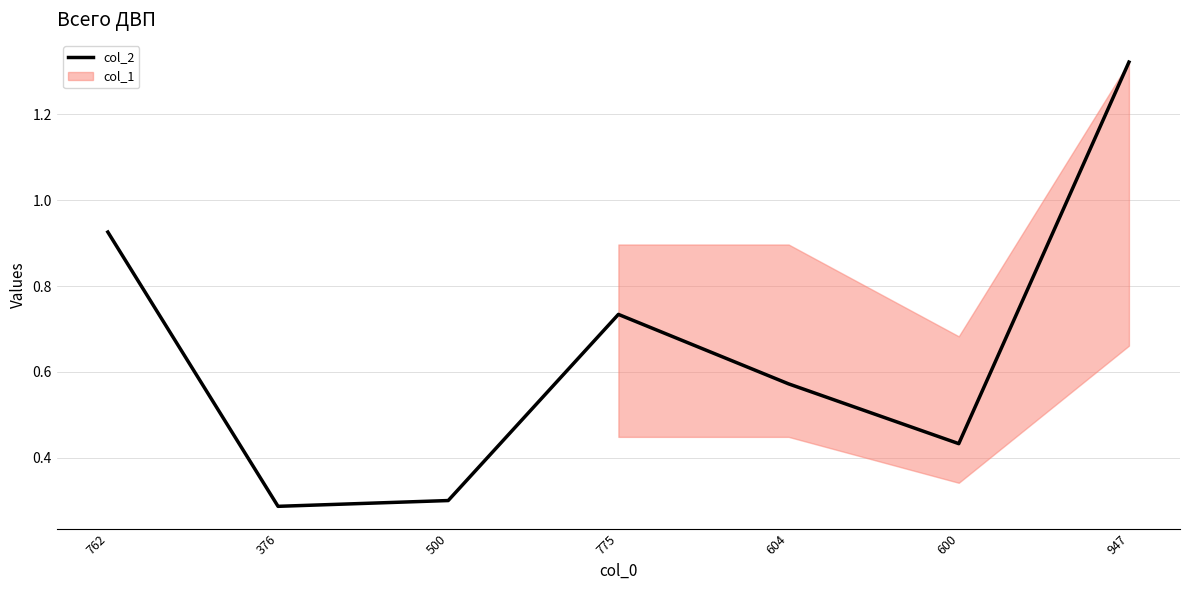

Reading right to left, extract all data points from this chart.

947=1.3	600=0.4	604=0.6	775=0.7	500=0.3	376=0.3	762=0.9